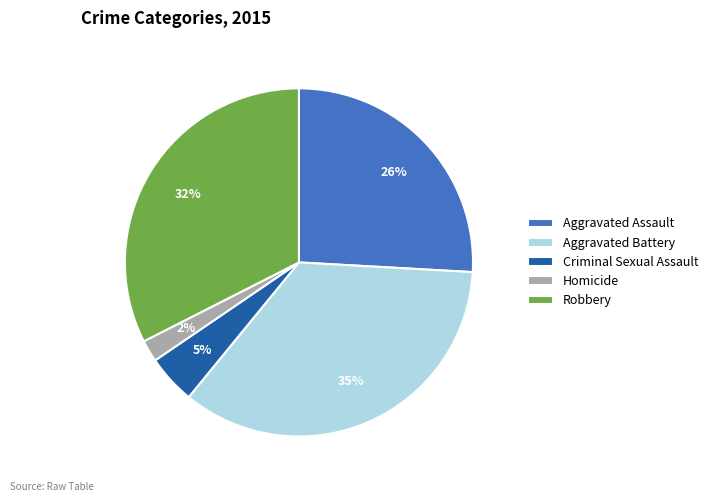

How many slices are in this pie chart?

5